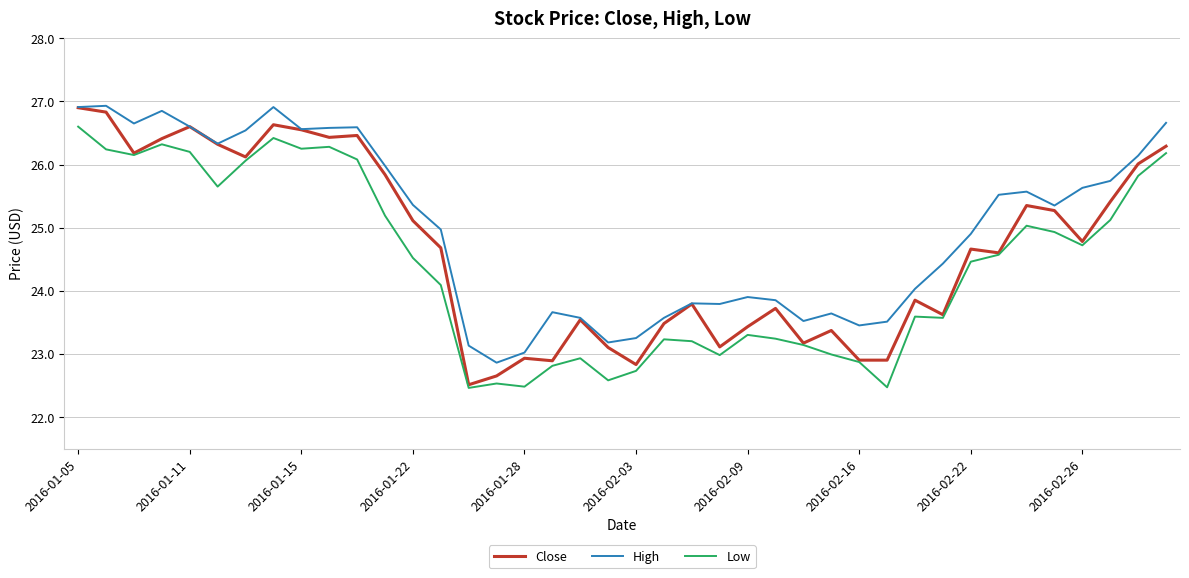

Count the number of data series in this chart.

3